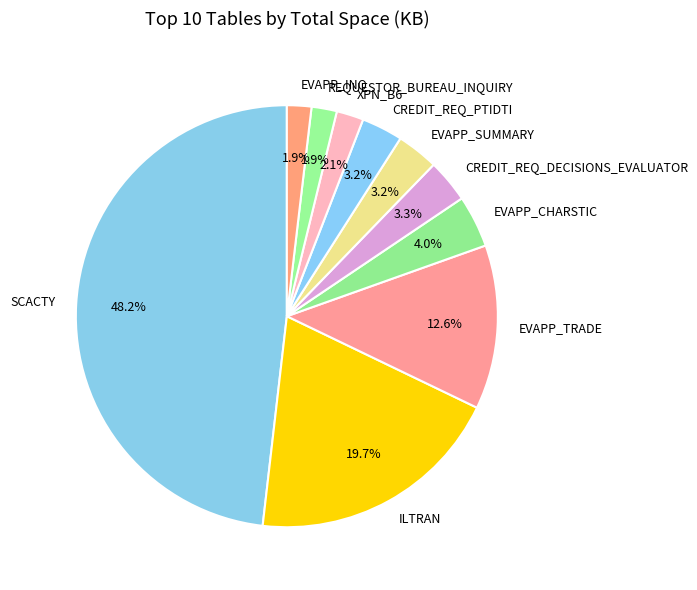

To the nearest percent, what percentage of the pie is EVAPP_TRADE?

13%